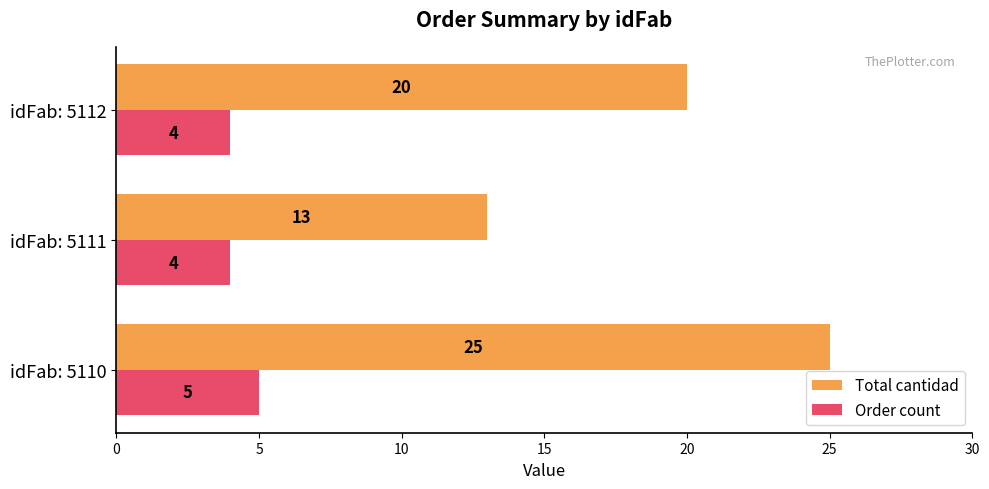

What are all the series names shown in the legend?

Total cantidad, Order count